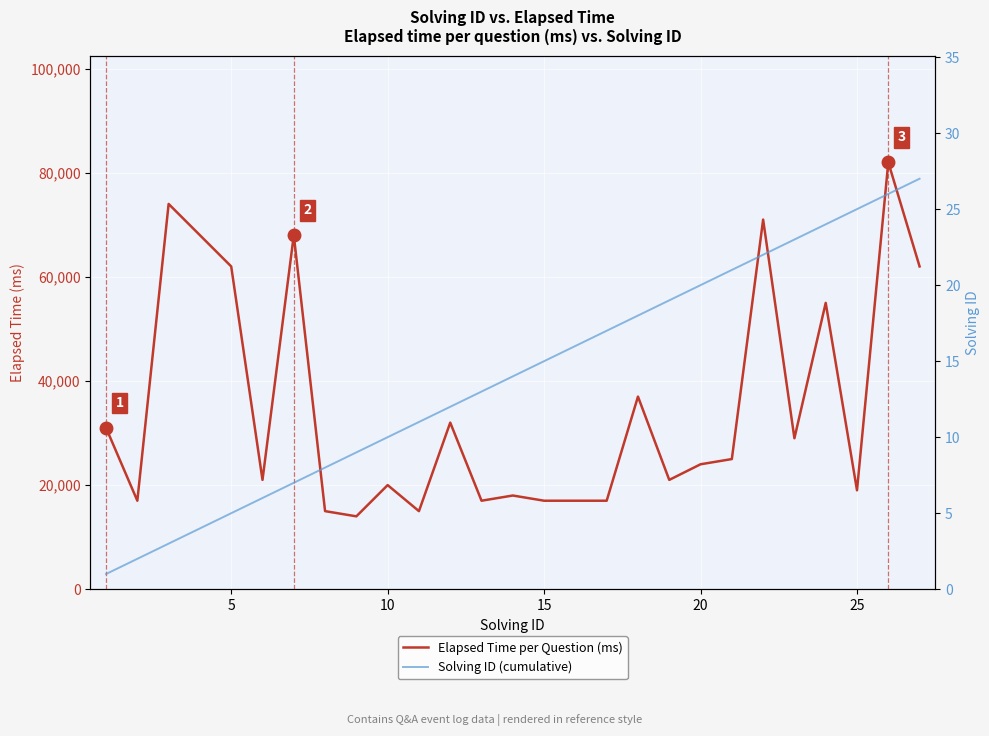

What are all the series names shown in the legend?

Elapsed Time per Question (ms), Solving ID (cumulative)